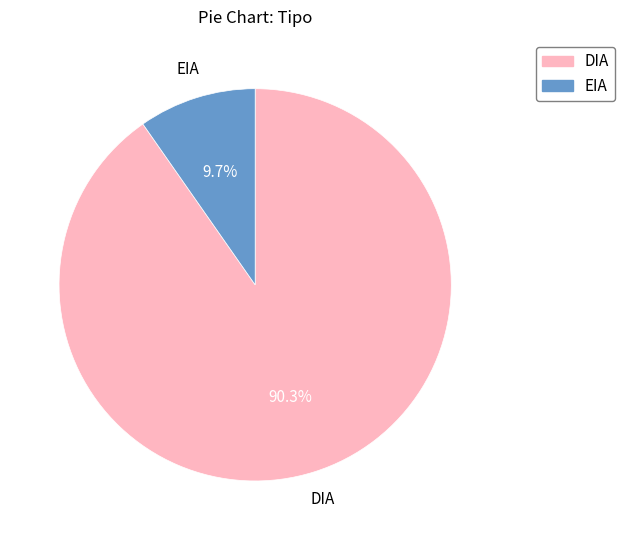

To the nearest percent, what is the average slice percentage?

50%